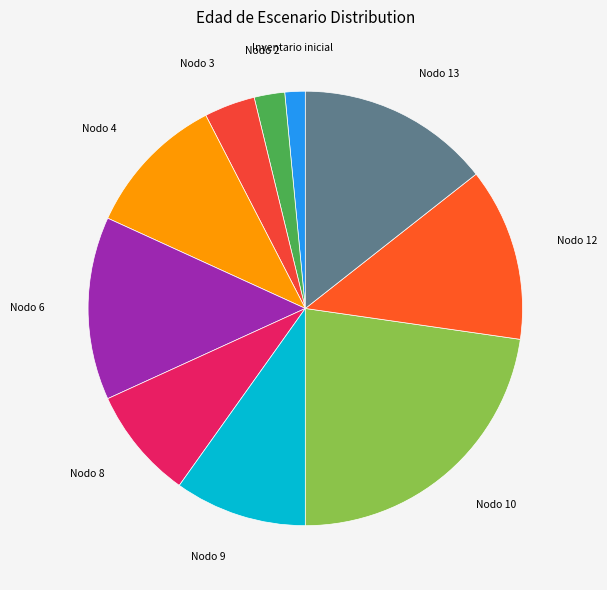

Count the number of slices in the pie.

10